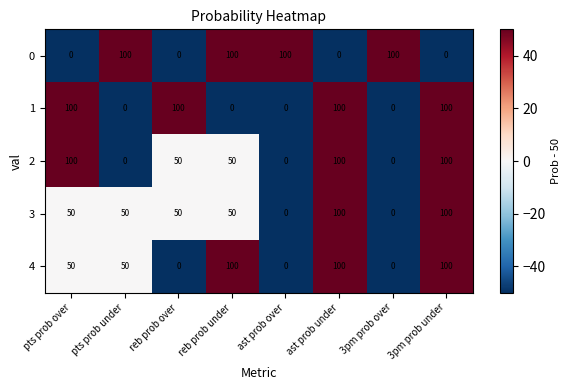

At how many categories does at least one series exceed 93?

8